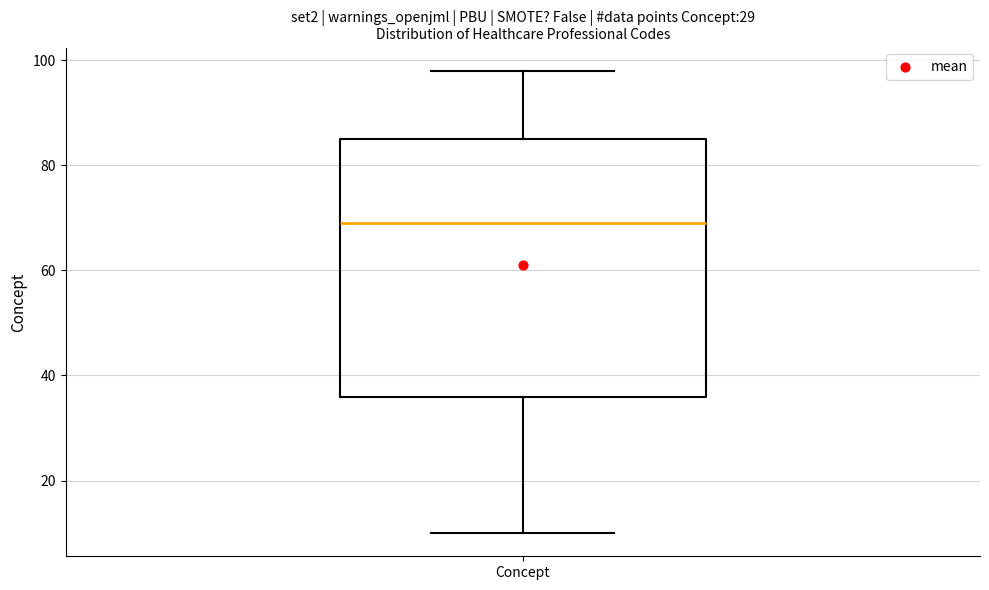

Where is the upper edge of the box for Concept on the y-axis? The values are not printed on the chart, so give them approximately, as read against the axis.

86